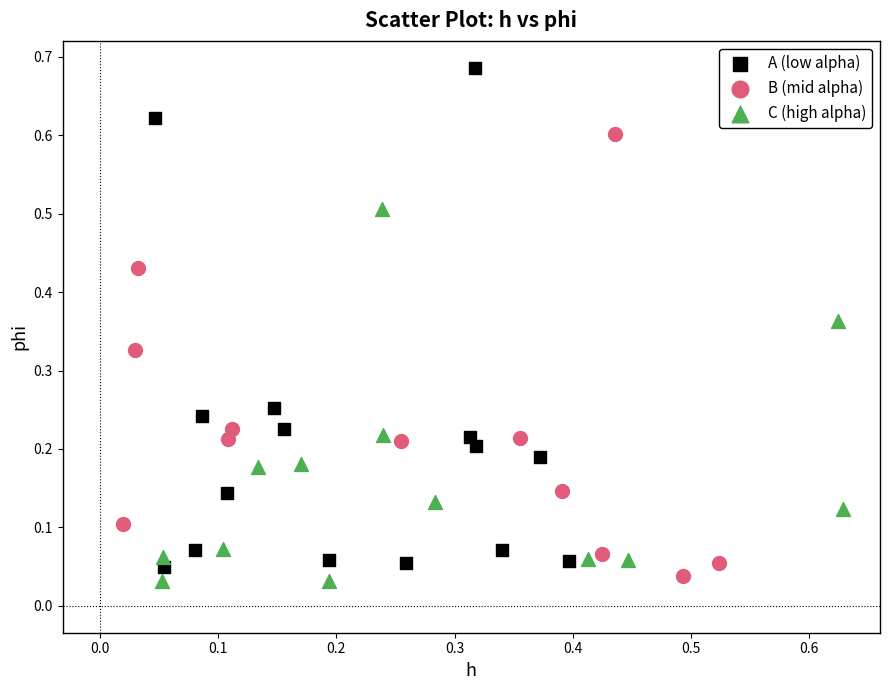

Which series reaches the maximum Y coordinate?

A (low alpha)